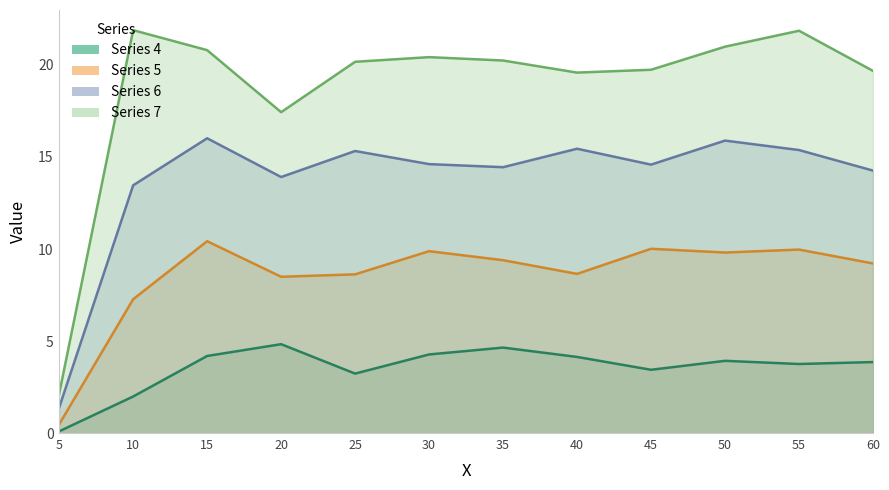

Reading right to left, transcribe all the data shown in this chart.

4: 60.0=3.9	55.0=3.8	50.0=3.9	45.0=3.4	40.0=4.1	35.0=4.7	30.0=4.3	25.0=3.2	20.0=4.8	15.0=4.2	10.0=2.0	5.0=0.1
5: 60.0=9.2	55.0=10.0	50.0=9.8	45.0=10.0	40.0=8.7	35.0=9.4	30.0=9.9	25.0=8.6	20.0=8.5	15.0=10.4	10.0=7.3	5.0=0.5
6: 60.0=14.3	55.0=15.4	50.0=15.9	45.0=14.6	40.0=15.4	35.0=14.4	30.0=14.6	25.0=15.3	20.0=13.9	15.0=16.0	10.0=13.5	5.0=1.4
7: 60.0=19.7	55.0=21.8	50.0=21.0	45.0=19.7	40.0=19.6	35.0=20.2	30.0=20.4	25.0=20.2	20.0=17.4	15.0=20.8	10.0=21.9	5.0=2.1